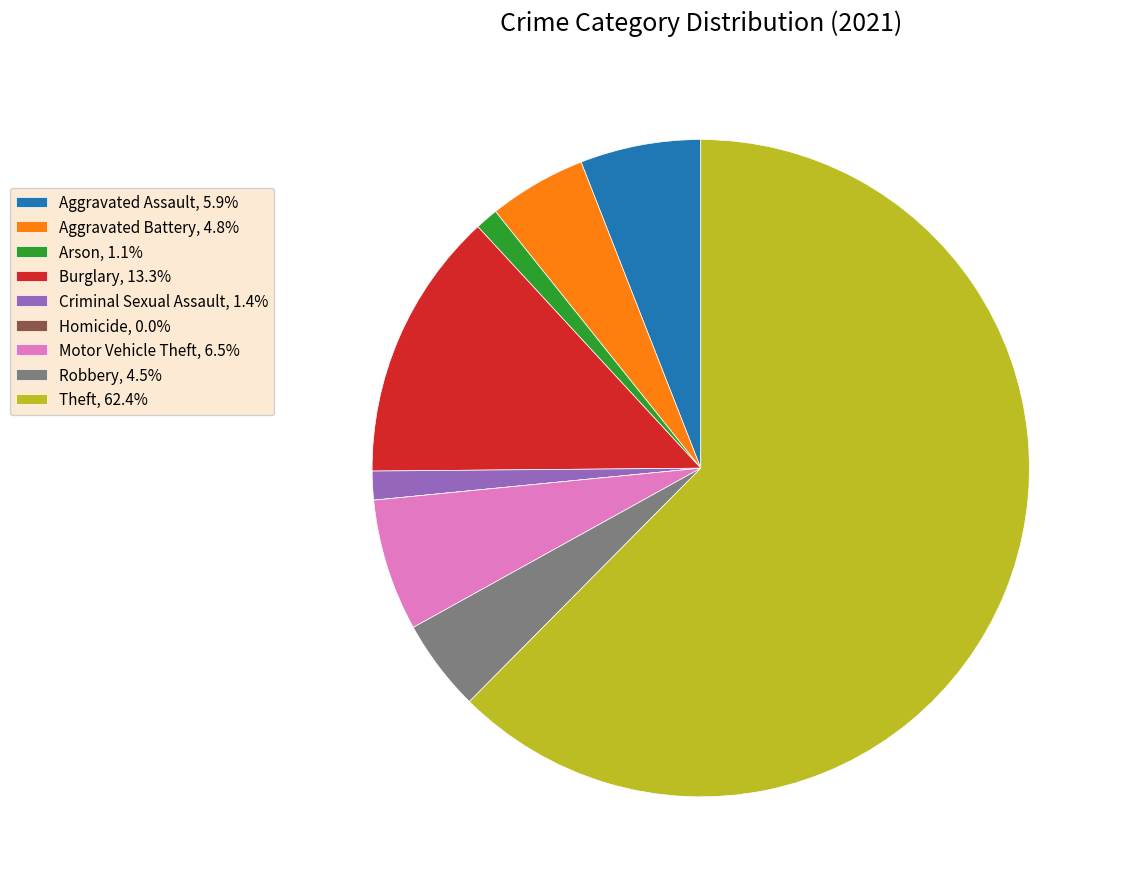

Approximately how many times larger is the value at Robbery, 4.5% compared to Arson, 1.1%?

4.0